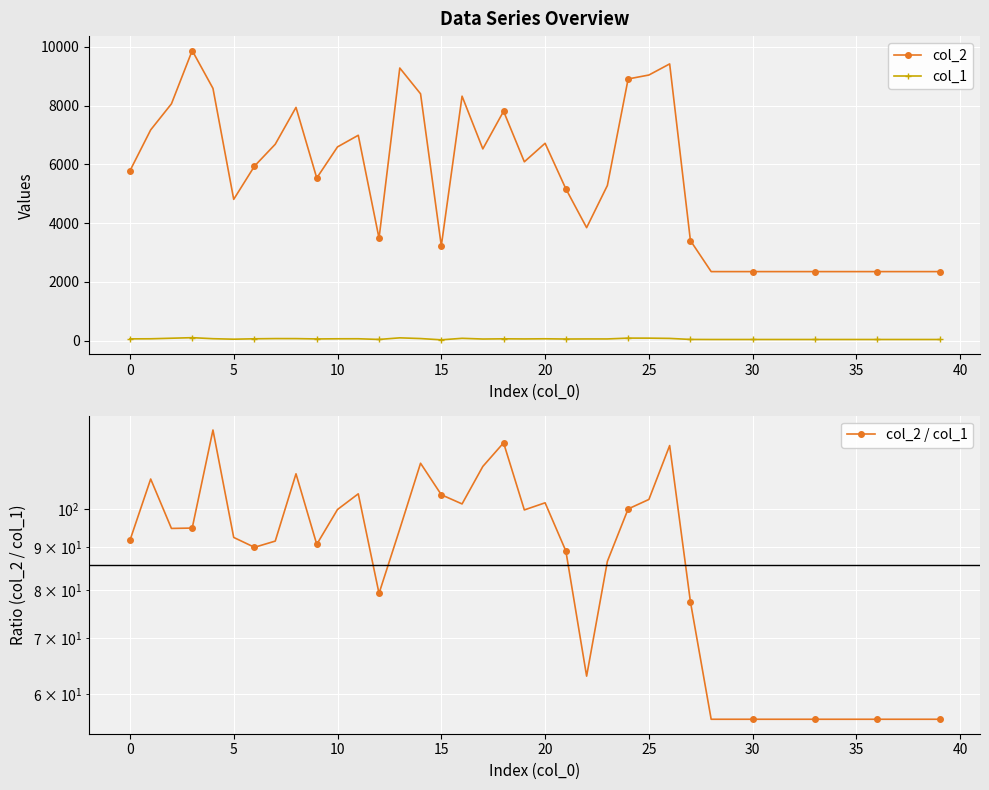

Which series has the largest total across all categories?

col_2